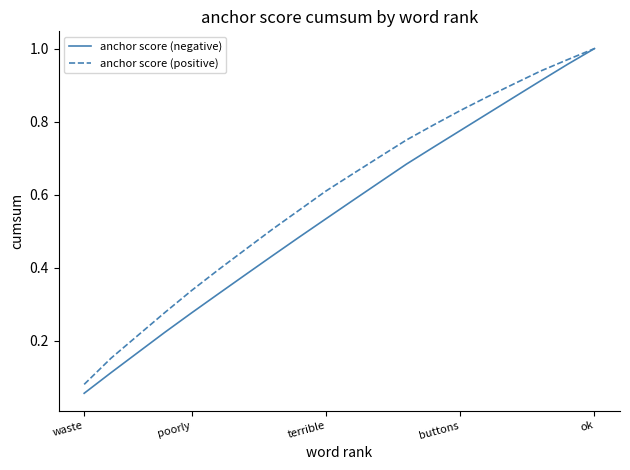

Rank the series by their average value, from lowest to highest.

anchor score (negative), anchor score (positive)